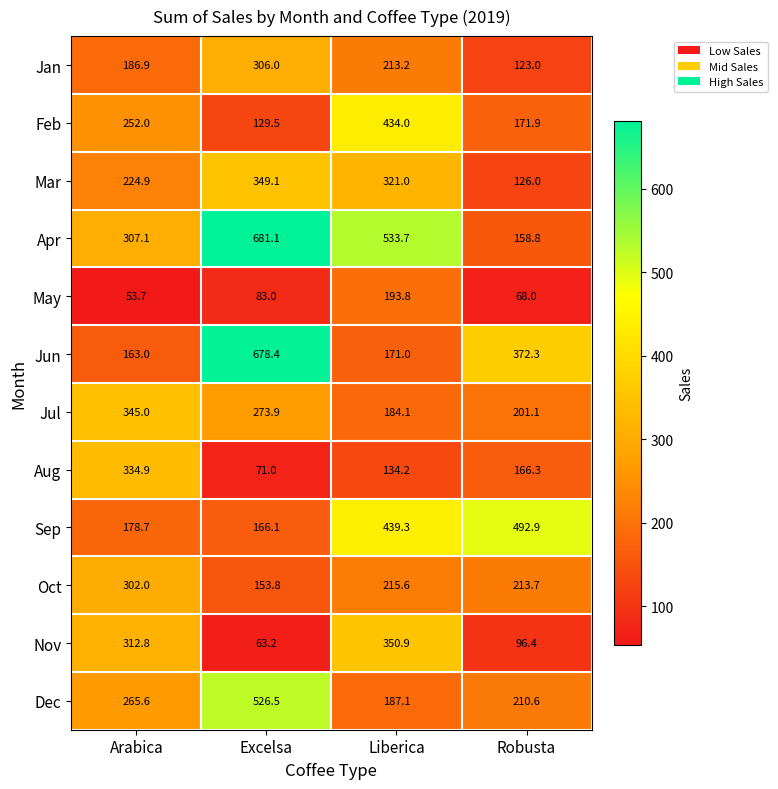

Which series has the widest spread of values?

Apr